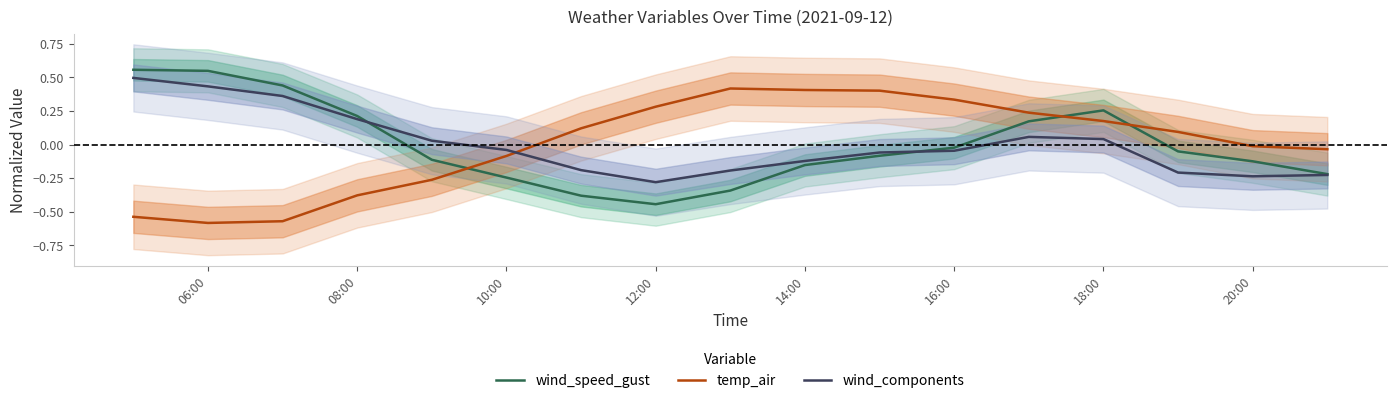

What is the lowest value of the wind_components series?

-0.3